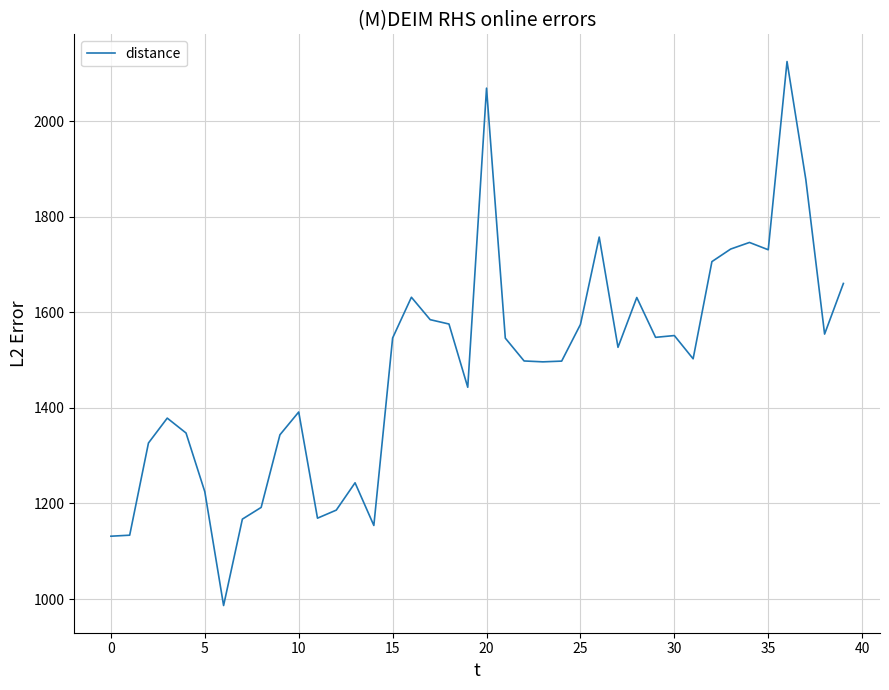

What is the greatest value displayed?

2124.5